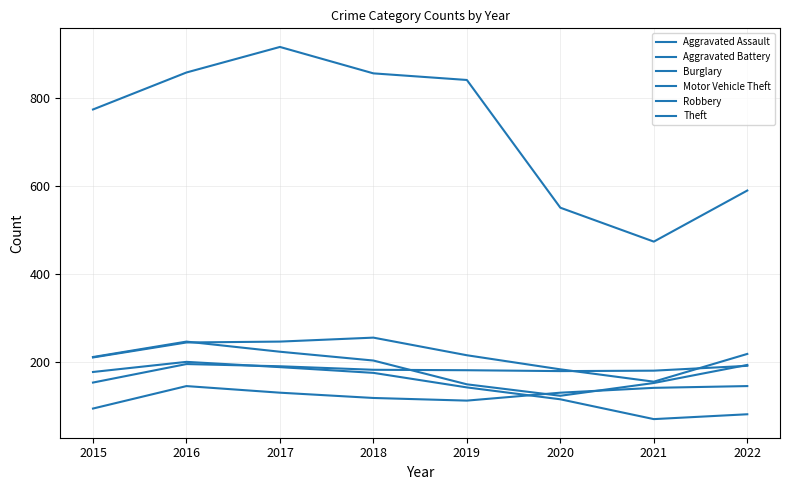

How many series are shown in this chart?

6